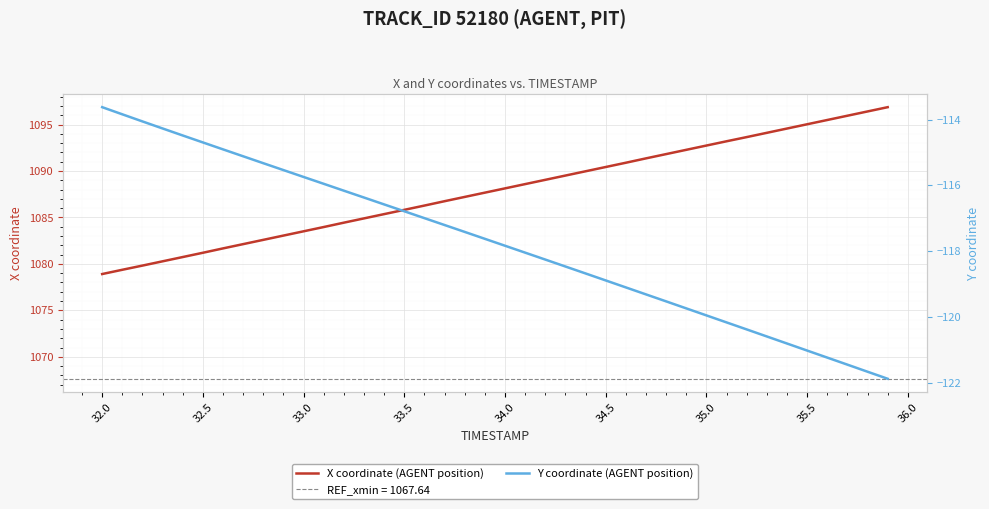

How many values in the Y coordinate (AGENT position) series are below -117?

23